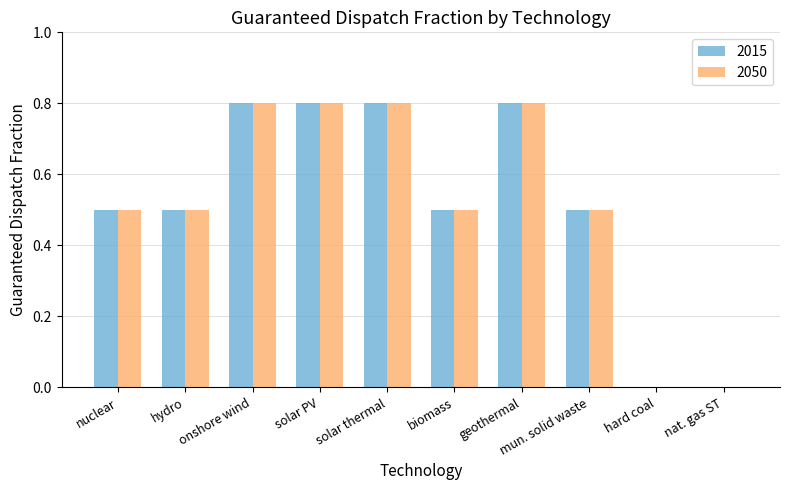

The value of 2015 at solar PV is 1.2. True or false?

False